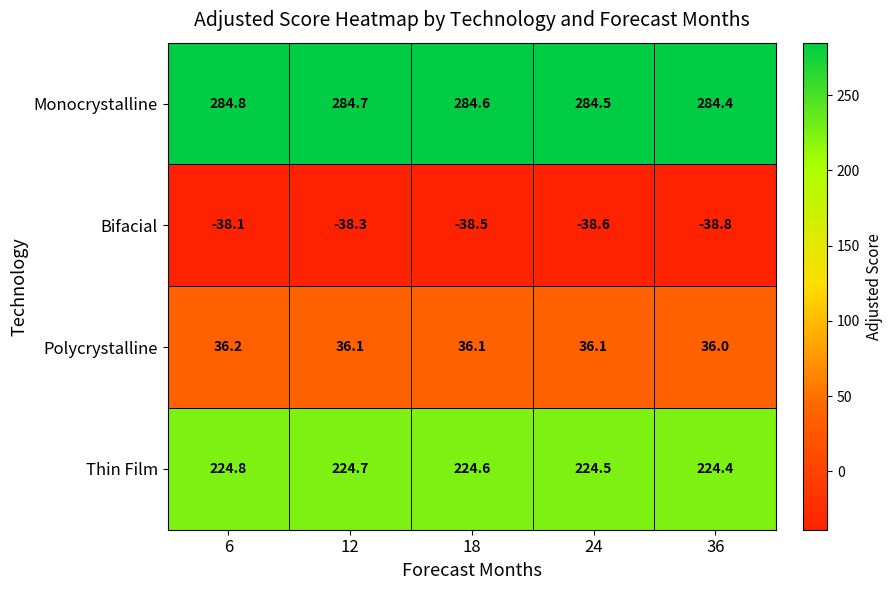

At which category does the chart reach its peak across all series?

6